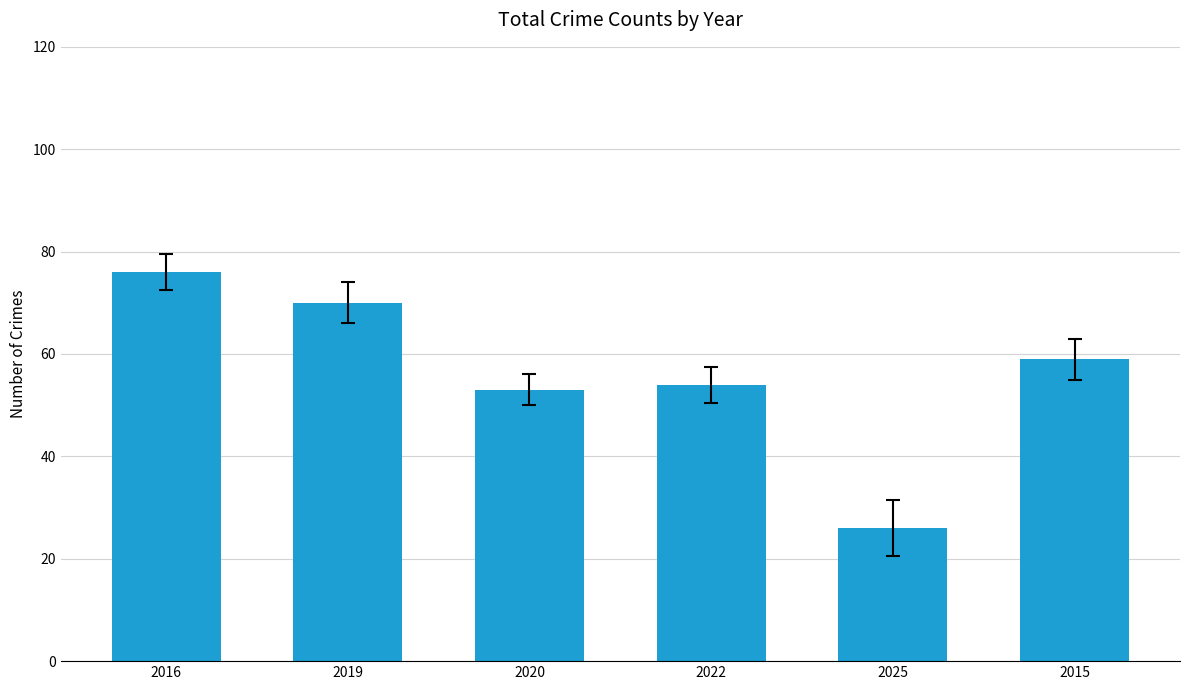

Reading left to right, what are all the values shown in this chart?

76	70	53	54	26	59